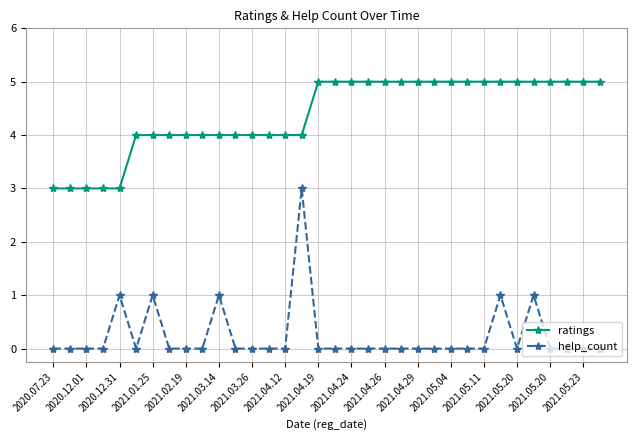

Which series has the largest range (max minus min)?

help_count